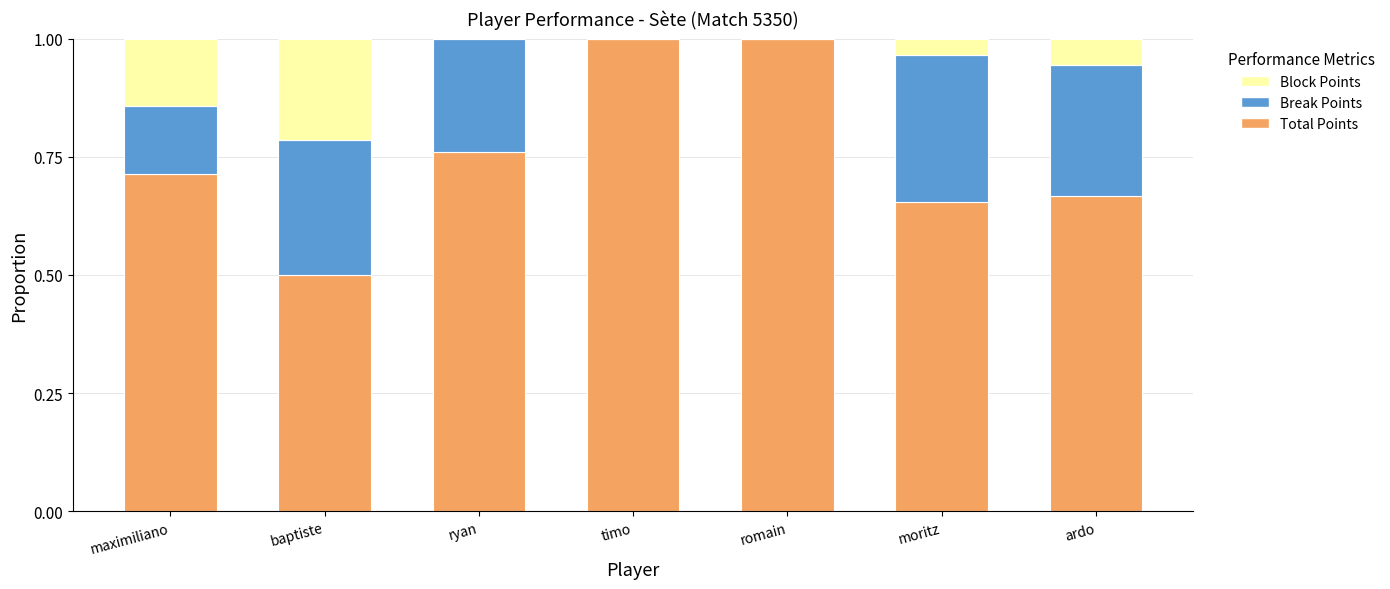

What is the sum of all Total Points values?

5.3